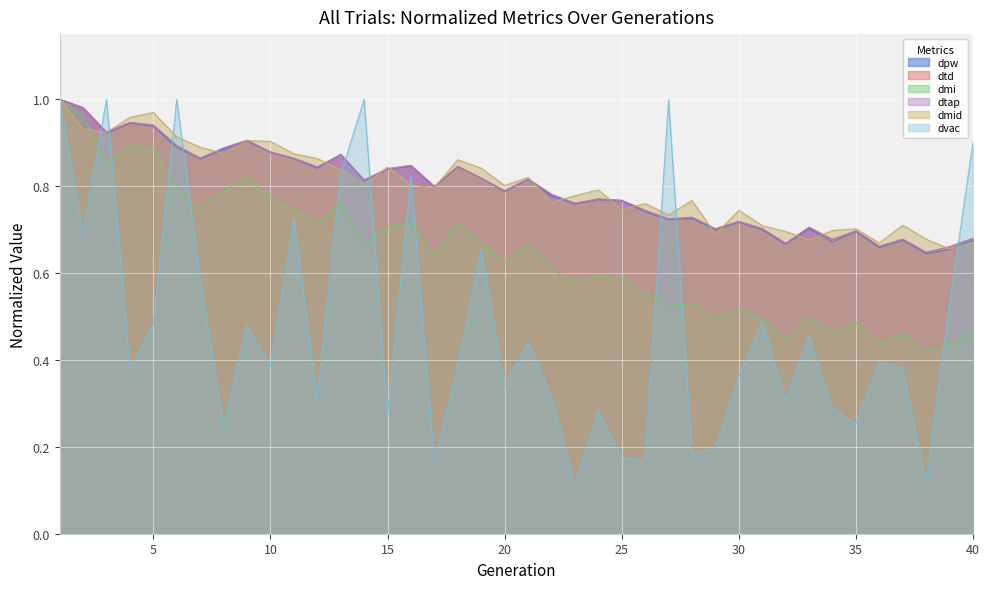

How many distinct data groups are displayed?

6